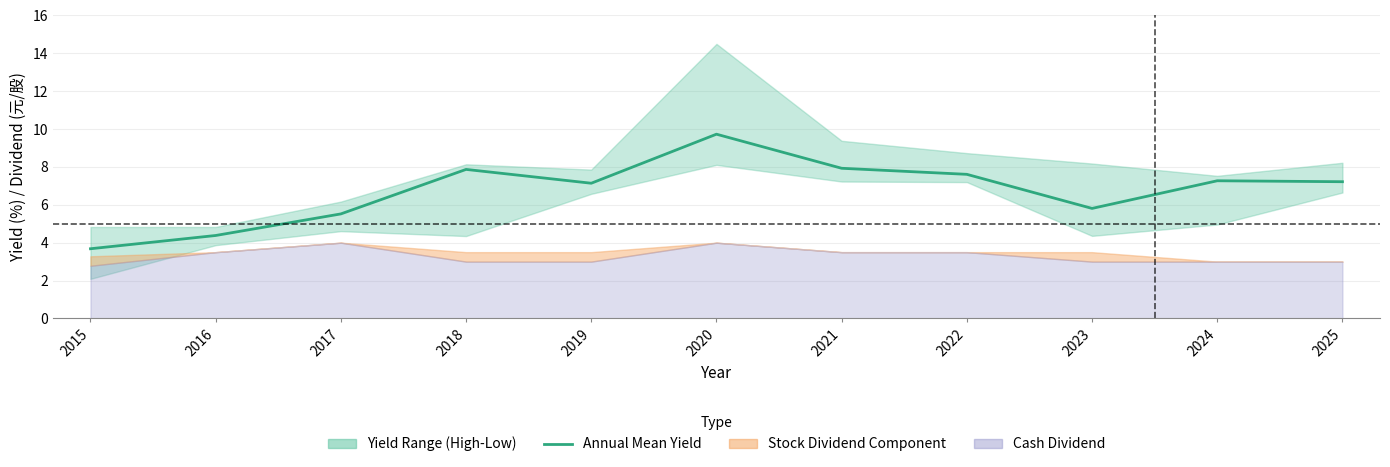

Does the chart display data point markers on the line(s)?

No